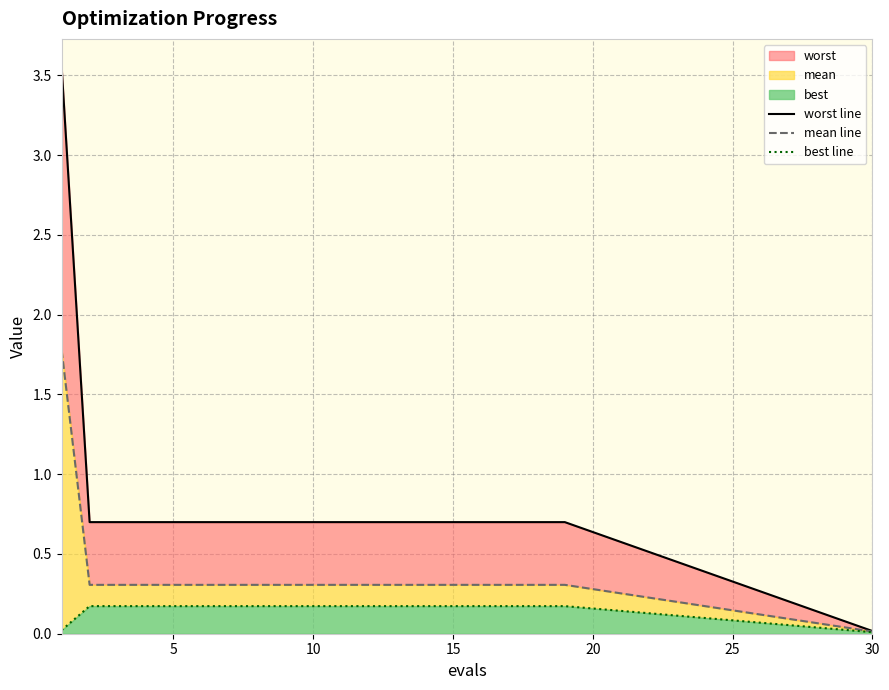

Between 0 and 20, which series saw the biggest shift?

worst line